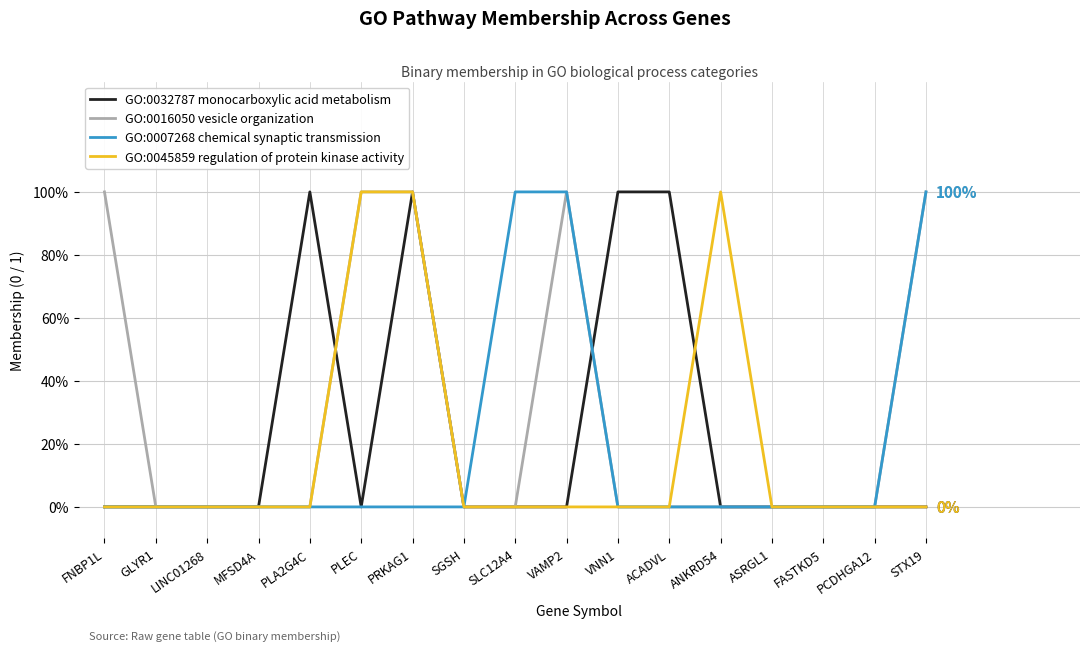

What are all the series names shown in the legend?

GO:0032787 monocarboxylic acid metabolism, GO:0016050 vesicle organization, GO:0007268 chemical synaptic transmission, GO:0045859 regulation of protein kinase activity